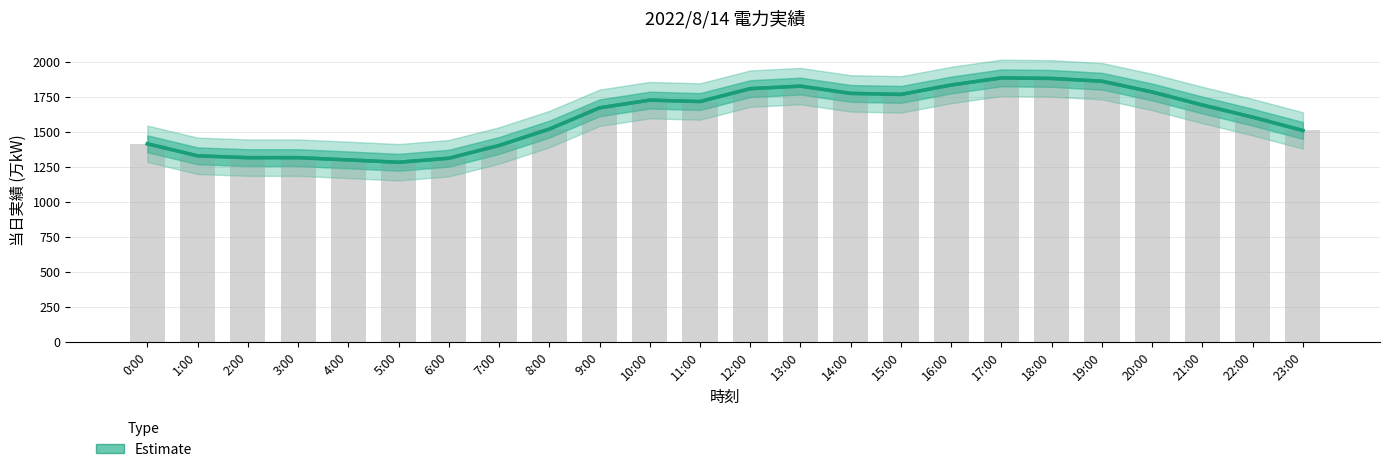

What is the label of the 7th bar from the left?

6:00